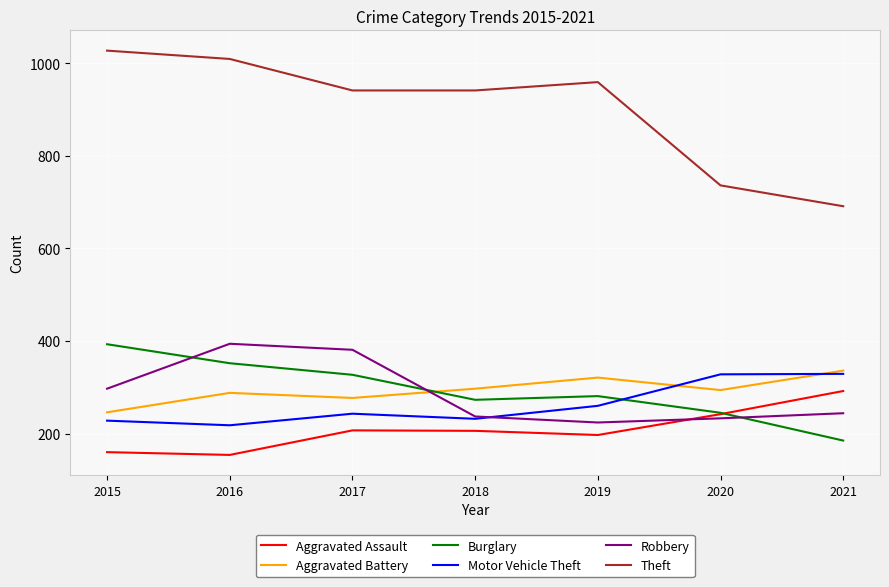

The value of Aggravated Battery at 2015 is 246. True or false?

True